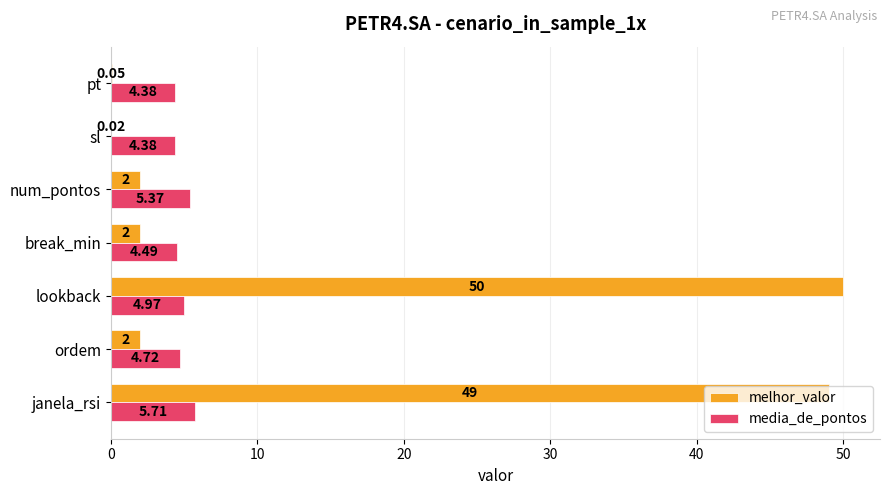

What is the sum of all media_de_pontos values?

34.0